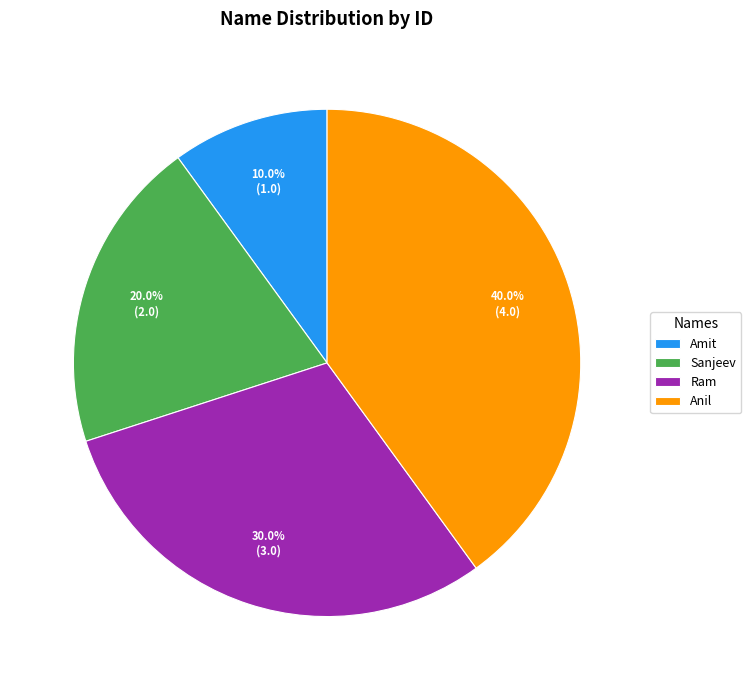

To the nearest percent, what is the combined percentage of Amit and Ram?

40%